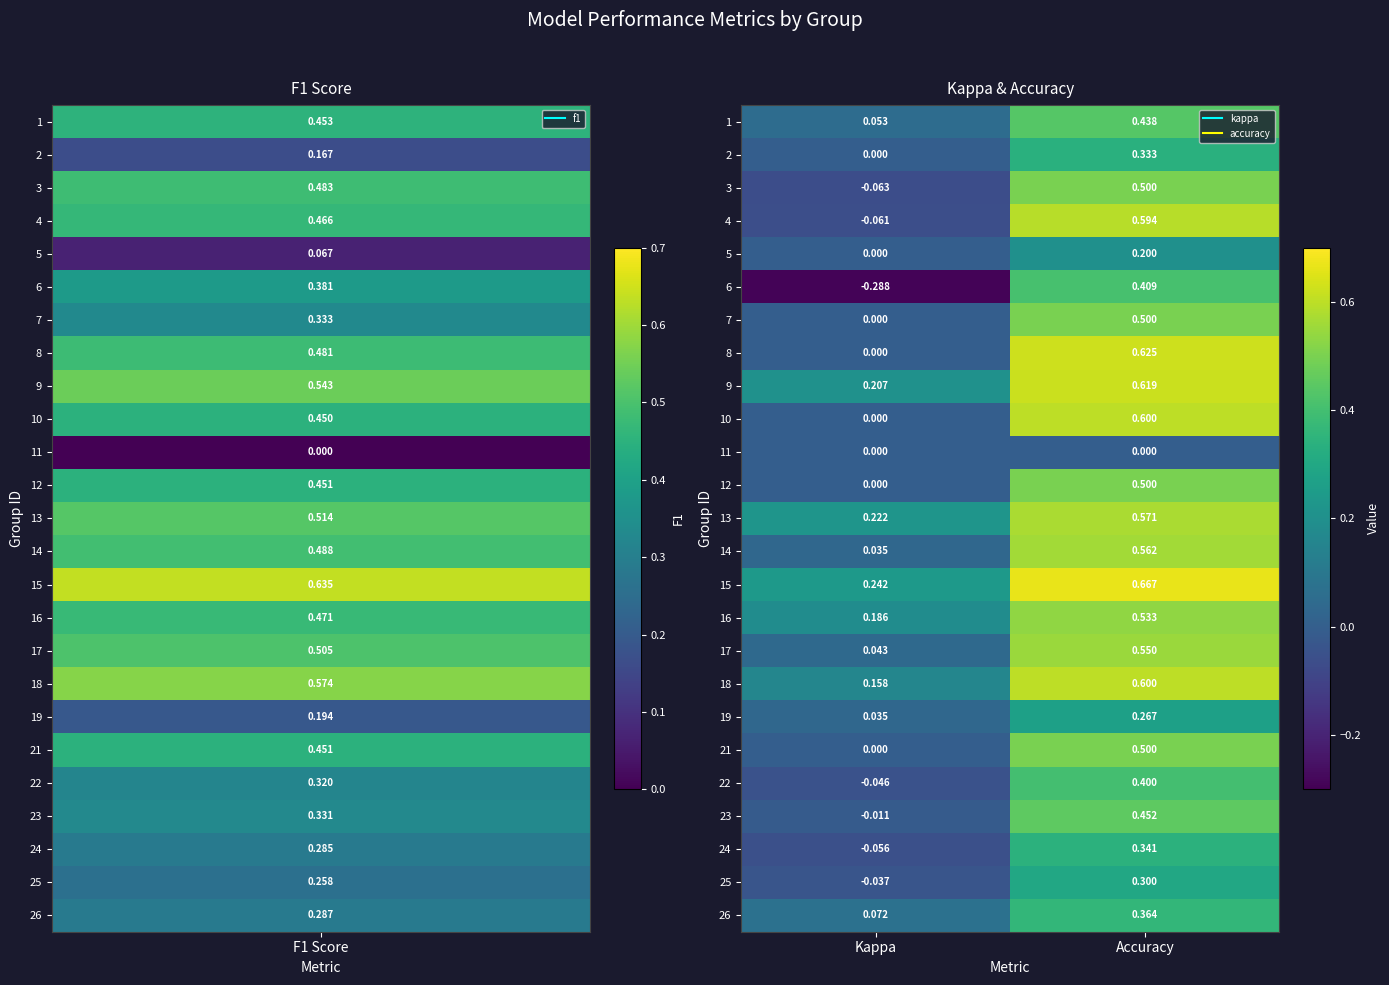

Which series has the widest spread of values?

6